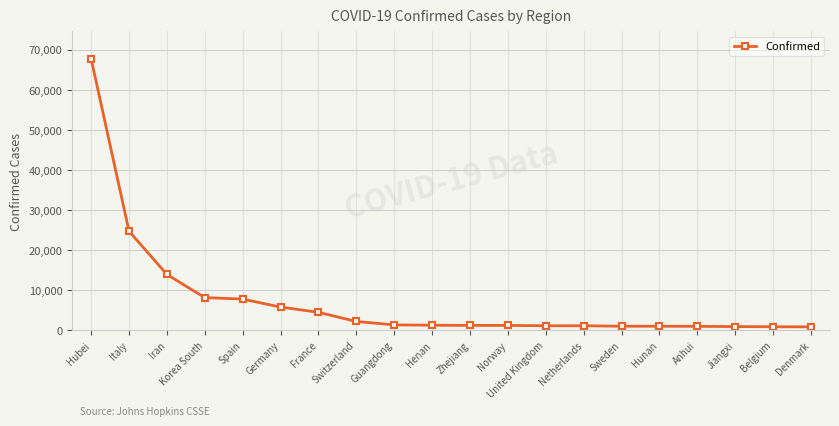

Is it true that the value at Switzerland is 2200?

True